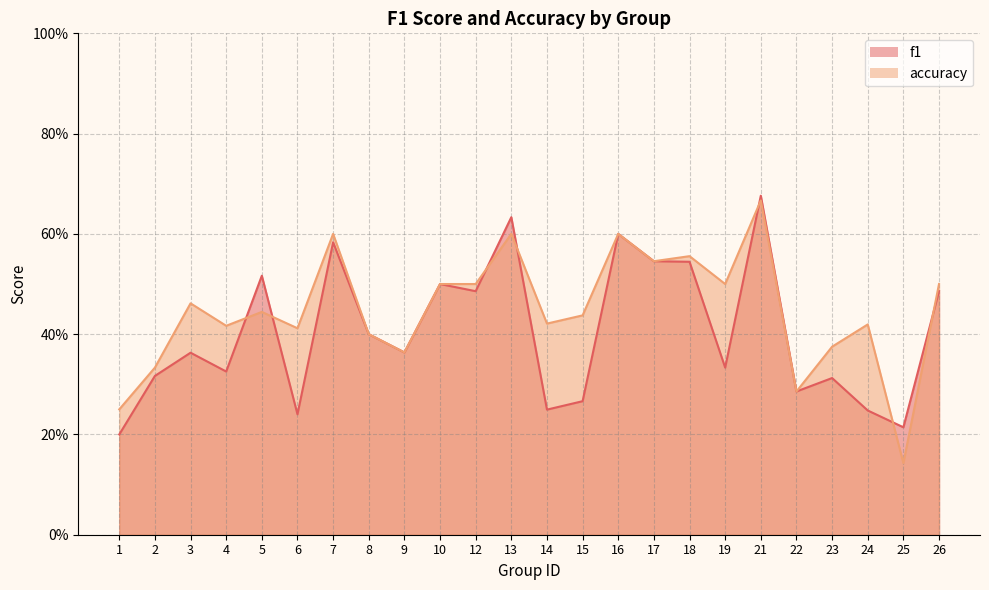

At 8, list the series in order from smallest to largest.

f1, accuracy